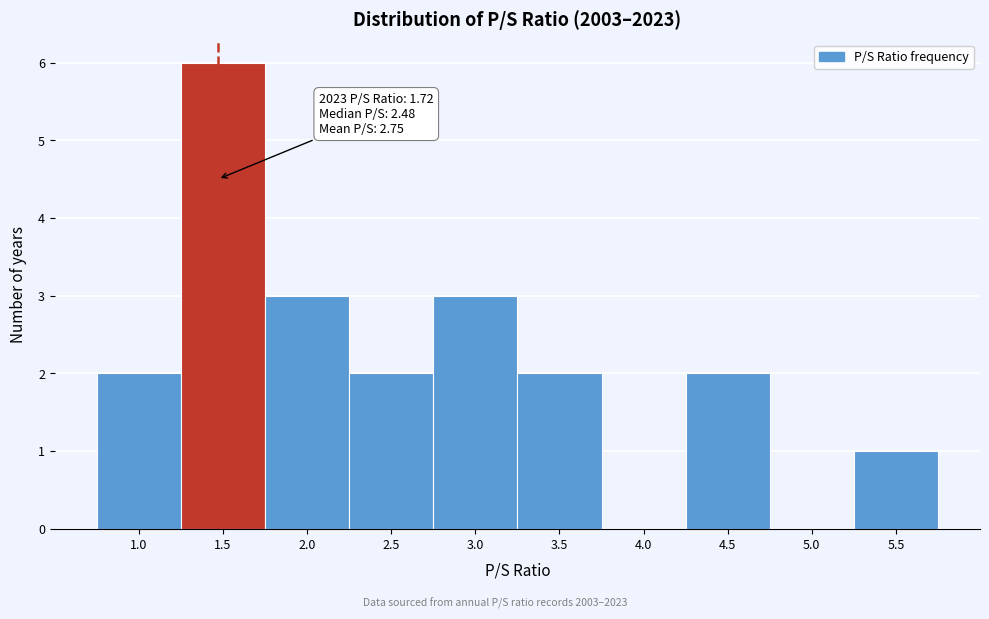

Reading left to right, what are all the values shown in this chart?

1.0=2	1.5=6	2.0=3	2.5=2	3.0=3	3.5=2	4.0=0	4.5=2	5.0=0	5.5=1